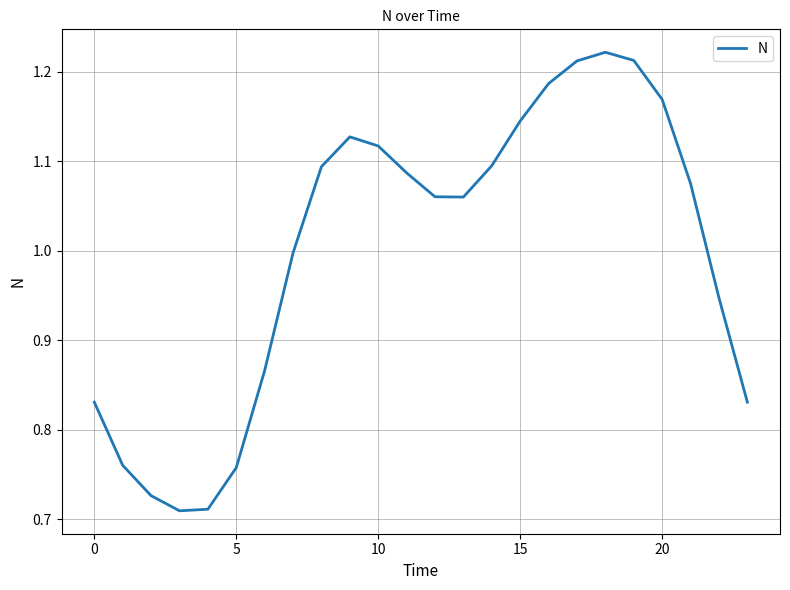

What is the minimum value shown in the chart?

0.7